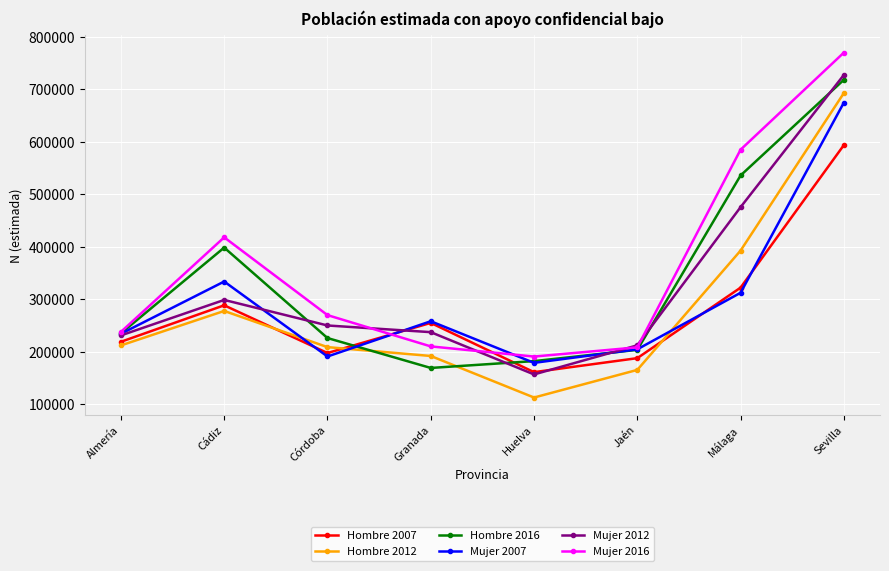

What is the difference between the maximum and second lowest values in the Mujer 2007 series?

483822